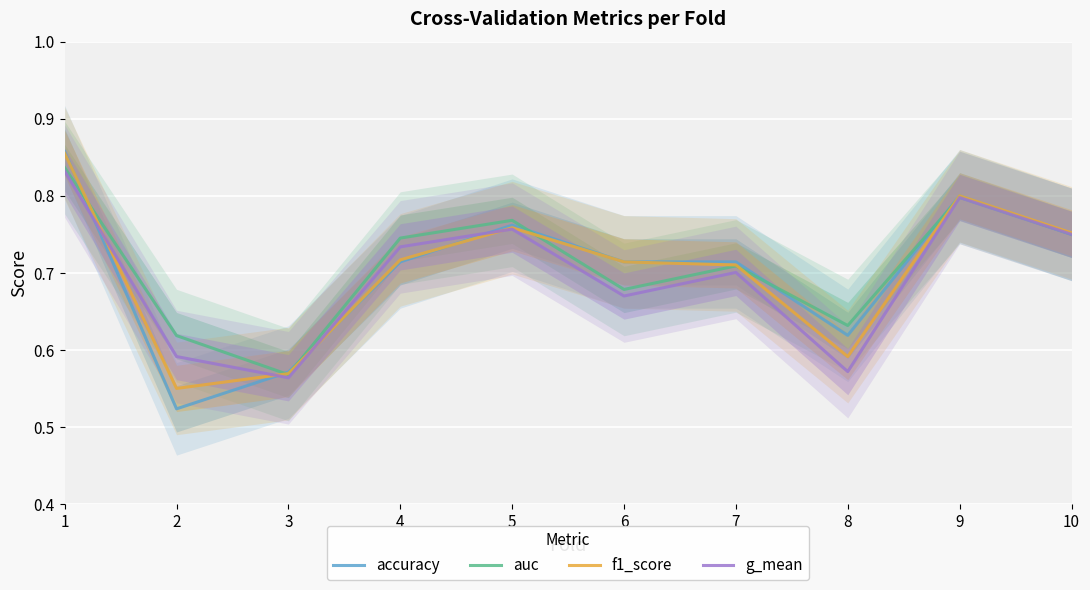

List the labels in order of auc value, smallest first.

3, 2, 8, 6, 7, 4, 10, 5, 9, 1